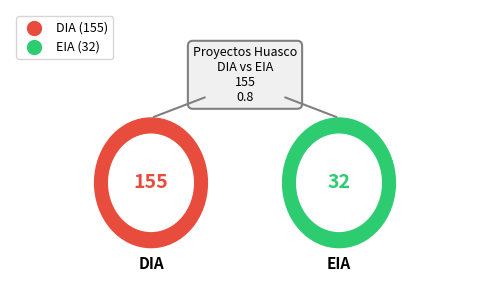

What is the change in value from DIA to EIA?

-123